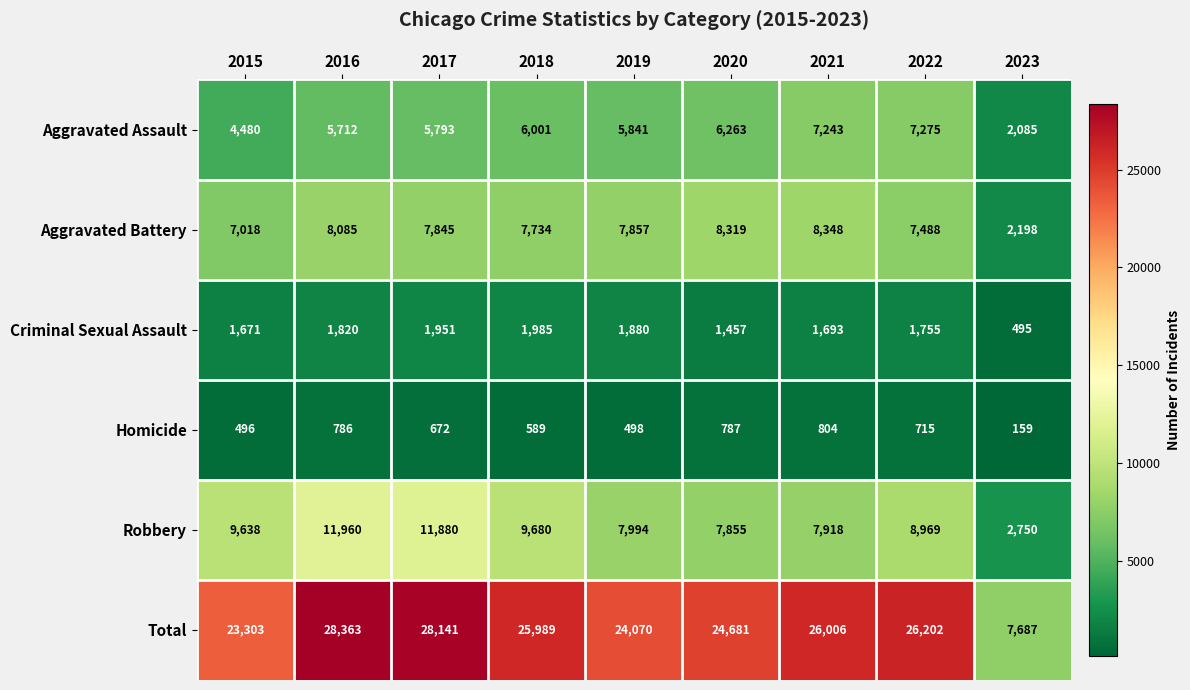

Which label corresponds to the smallest value in the chart?

2023